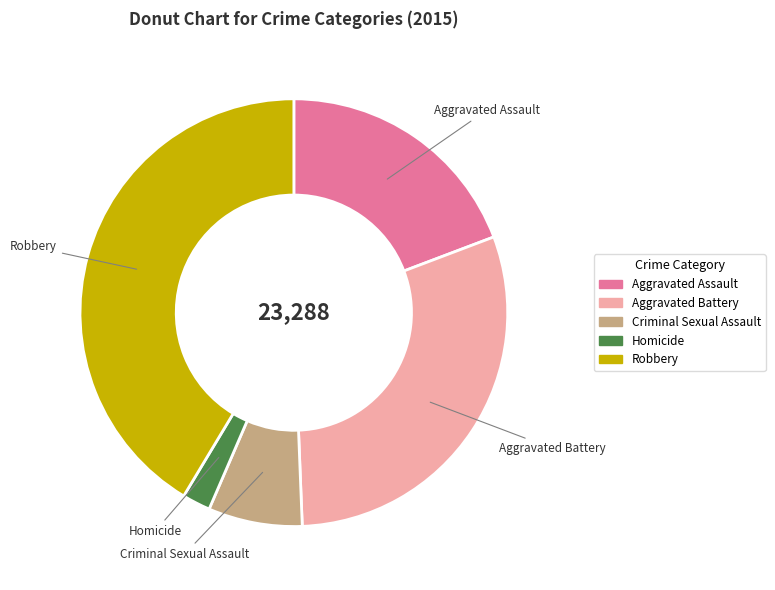

Which slice is the smallest?

Homicide